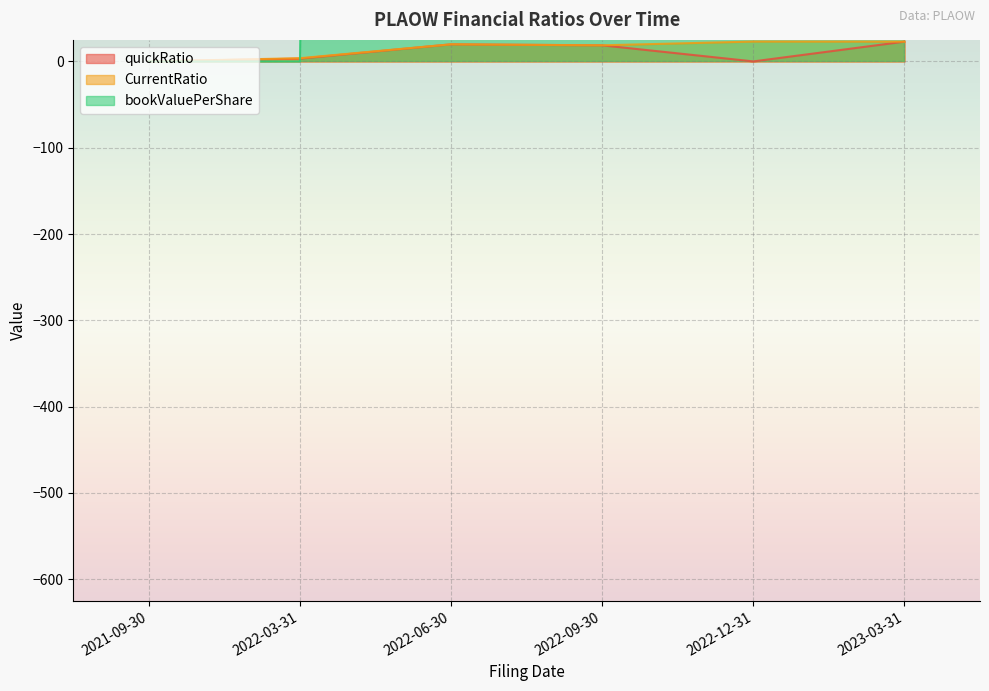

What is the difference between the second highest and second lowest values in the CurrentRatio series?

19.2